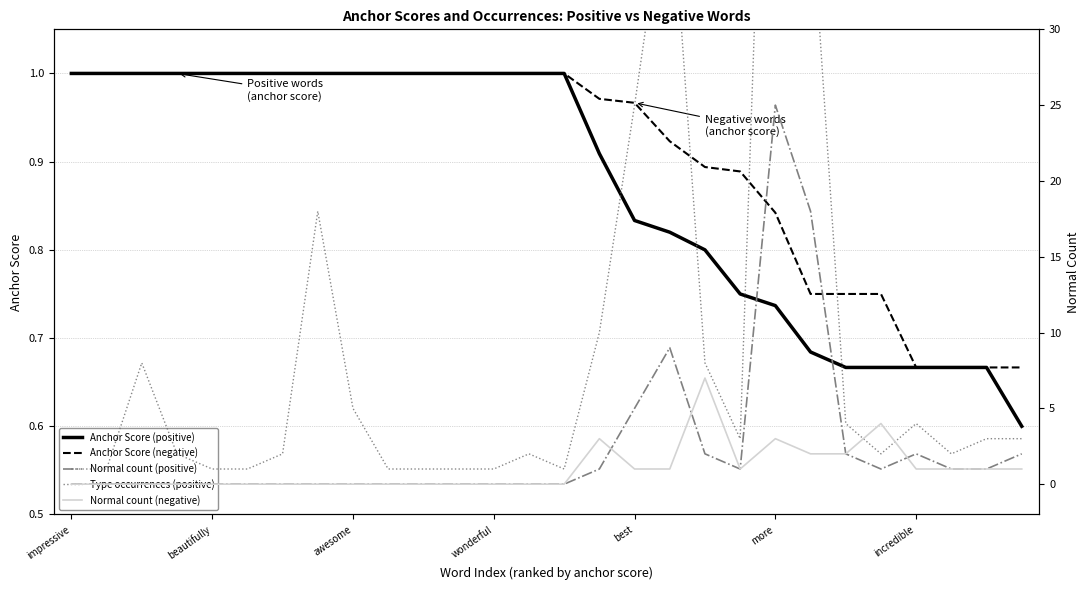

True or false: Anchor Score (negative) has more than 1 points higher than both neighbors.

False